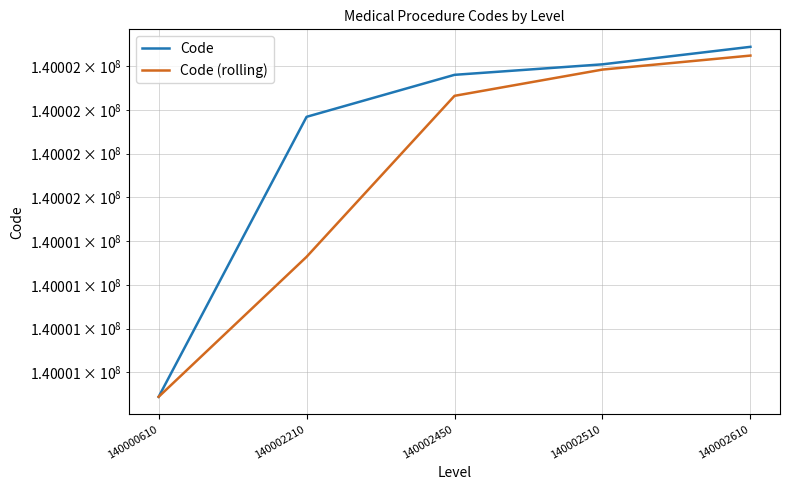

What is the difference between the Code values at 140002510 and 140002610?

100